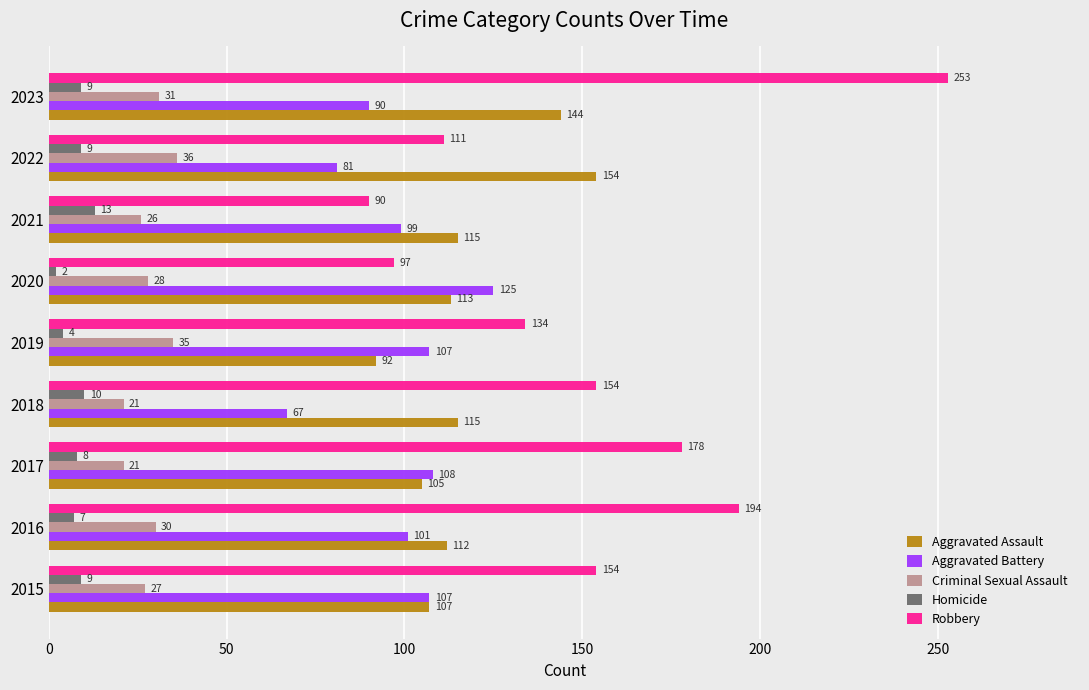

Between 2015 and 2019, which series saw the biggest shift?

Robbery